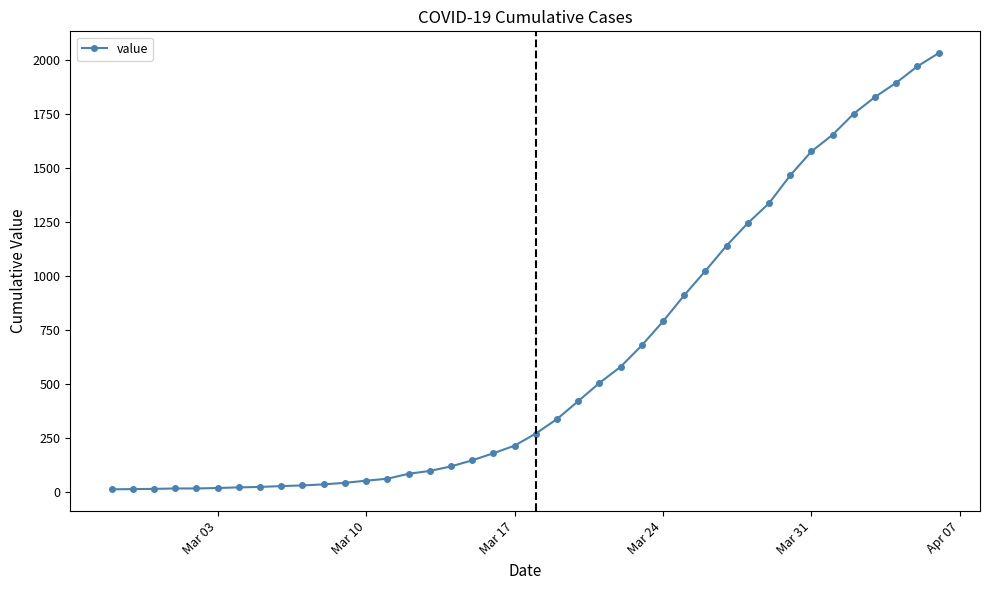

What is the maximum value shown in the chart?

2032